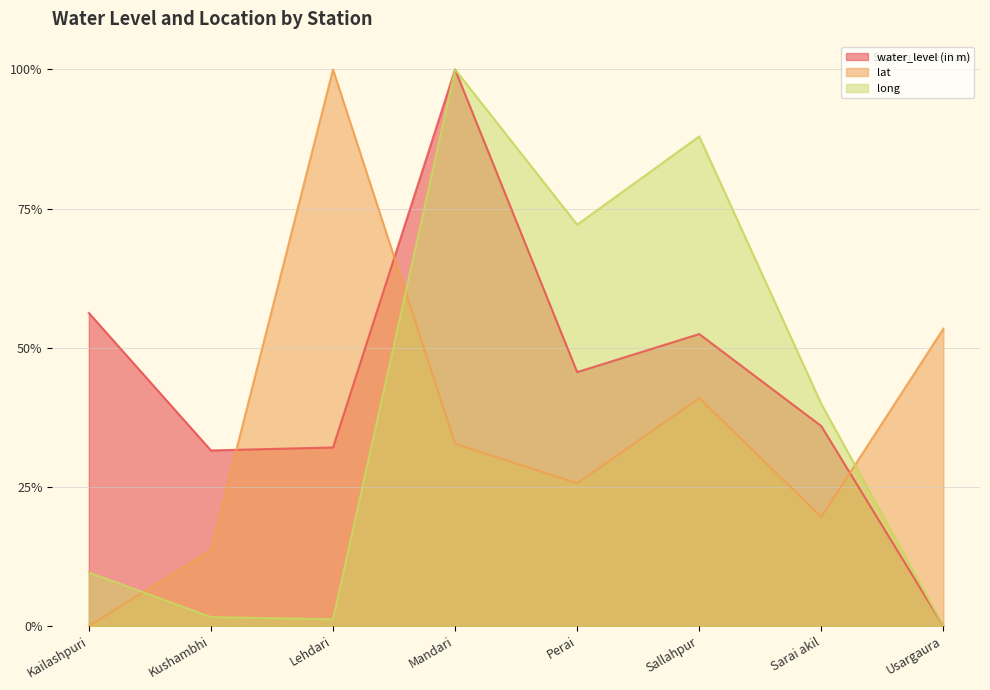

At which category is the sum across all series the highest?

Mandari